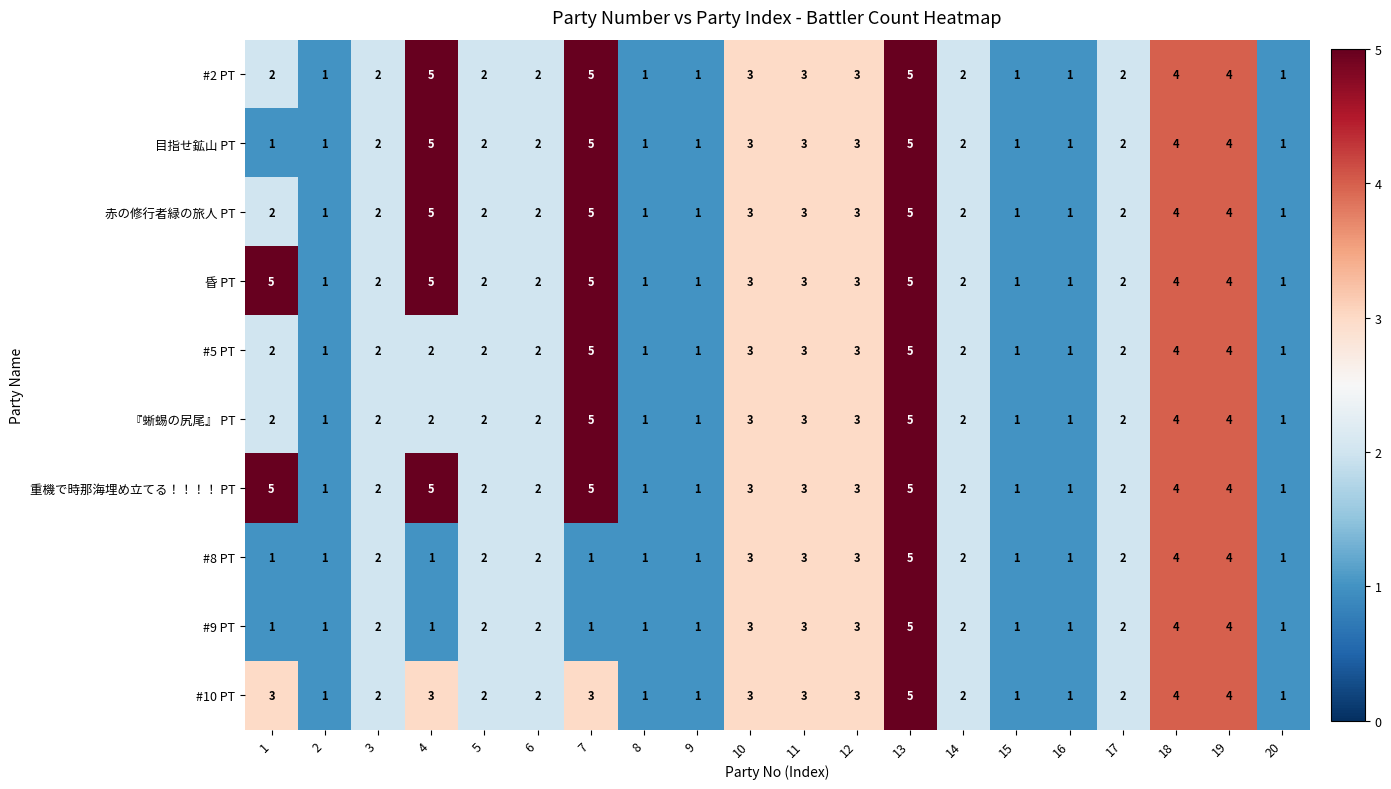

How many series are shown in this chart?

10